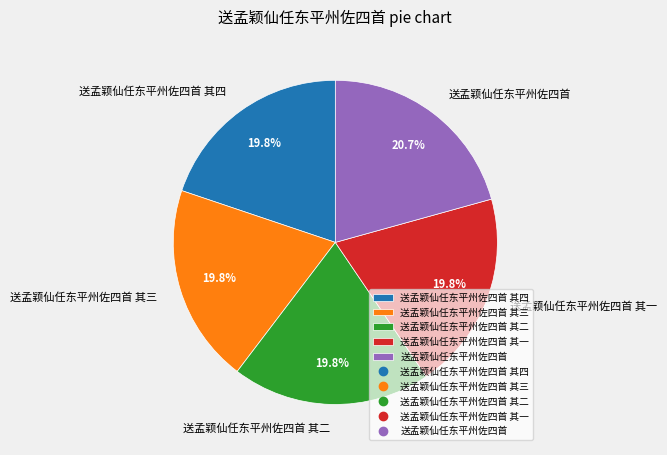

What percentage is the 送孟颖仙任东平州佐四首 其三 slice, to the nearest percent?

20%